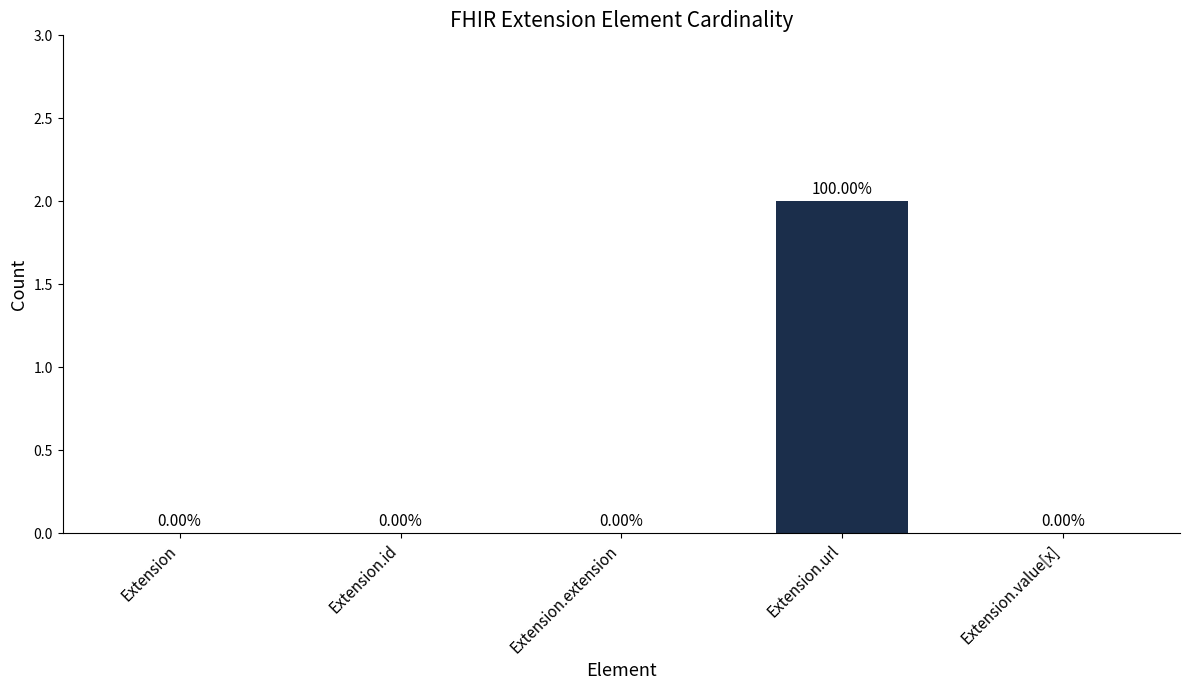

Reading right to left, what are all the values shown in this chart?

Extension.value[x]=0	Extension.url=2	Extension.extension=0	Extension.id=0	Extension=0